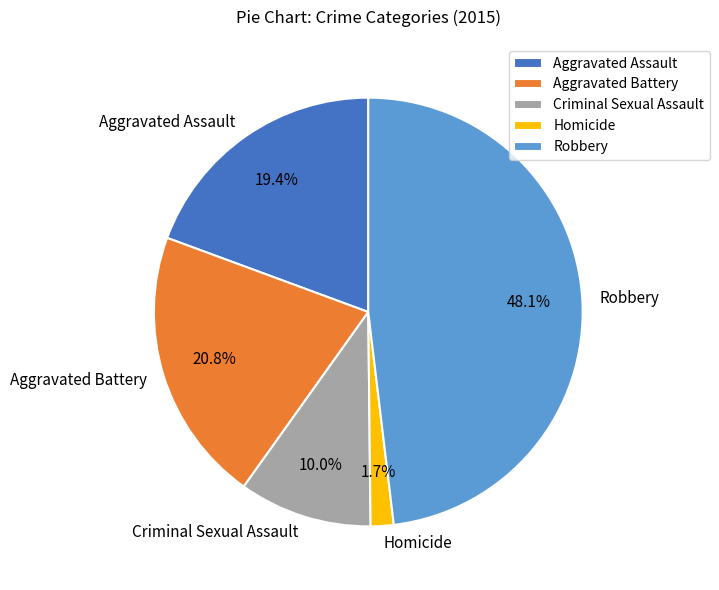

How much of the chart is everything except Criminal Sexual Assault?

90.0%